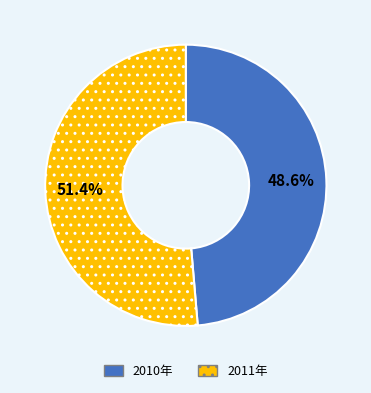

Which slice is the smallest?

2010年